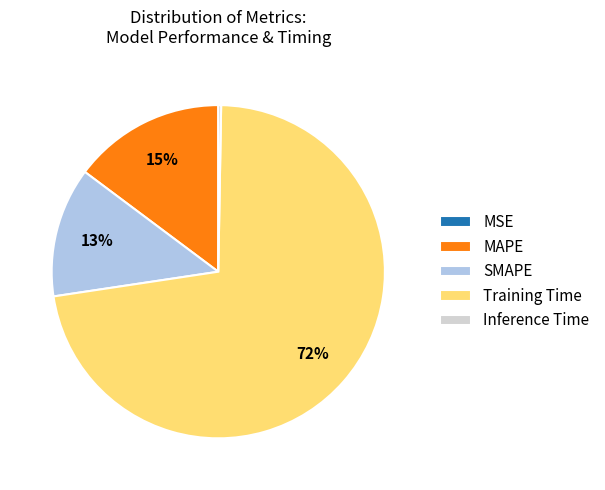

True or false: MAPE accounts for 15% of the total.

True